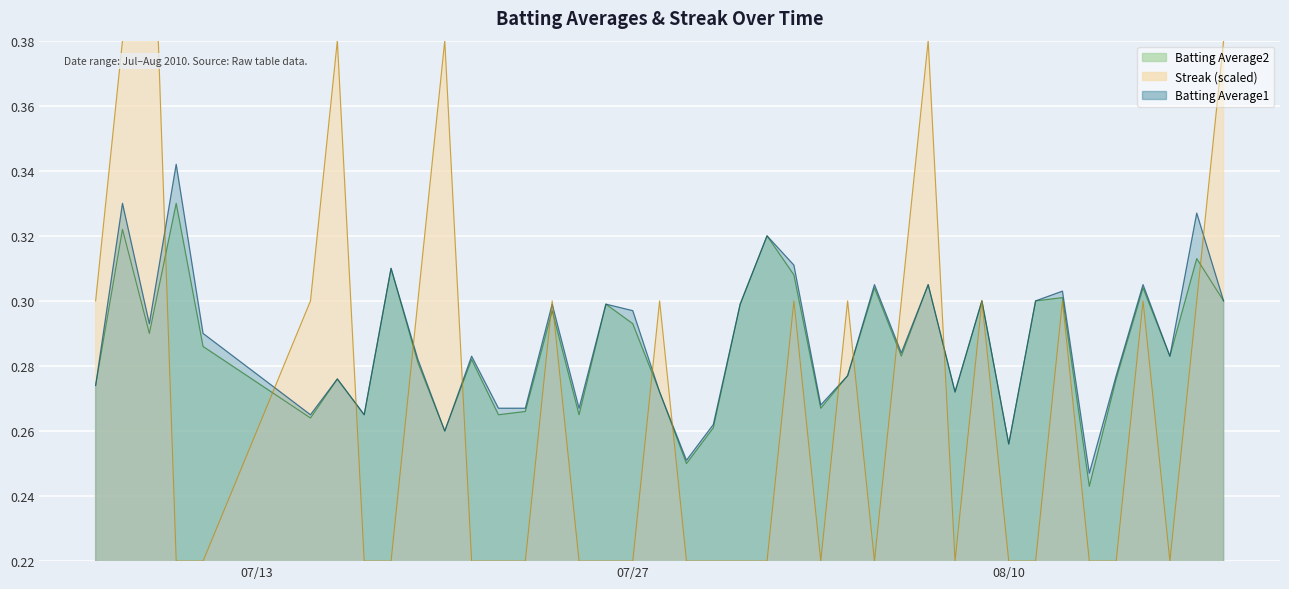

At 2010-07-23, list the series in order from largest to smallest.

Batting Average1, Batting Average2, Streak